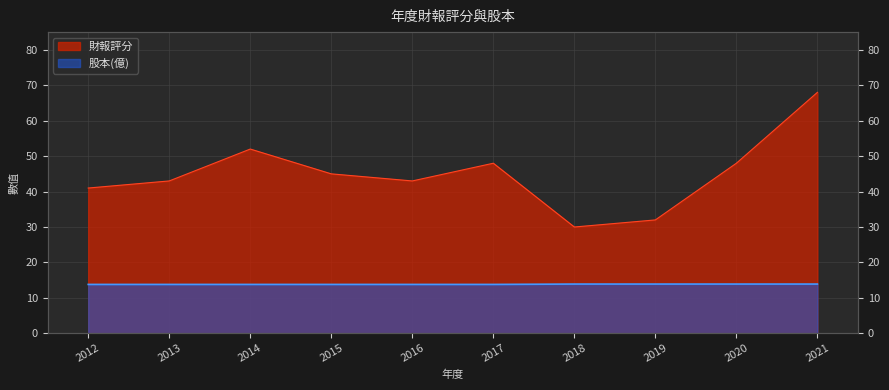

What is the sum of all 財報評分 values?

450.0